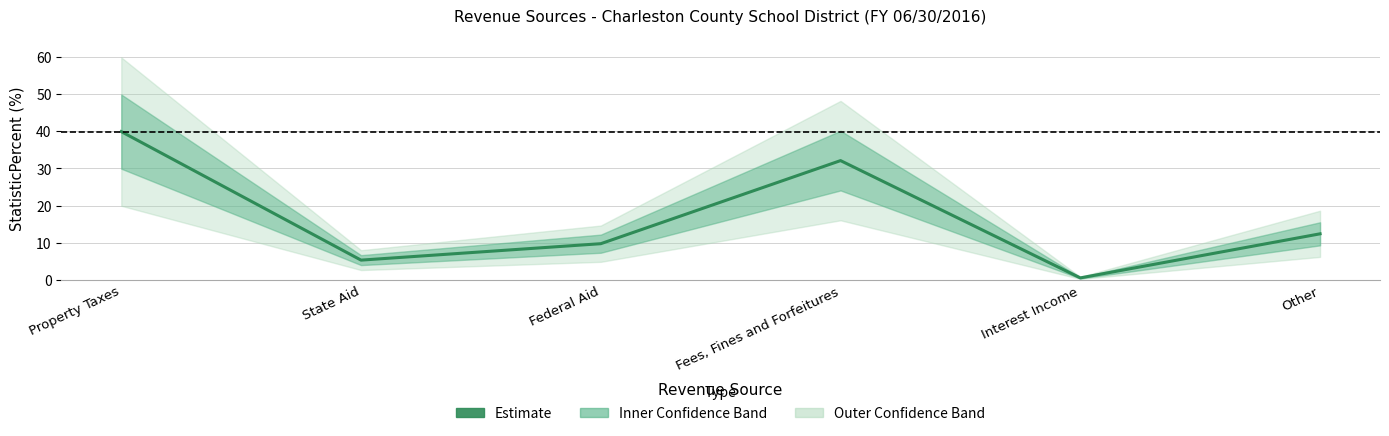

The chart shows a value of 12.4 at Other. True or false?

True